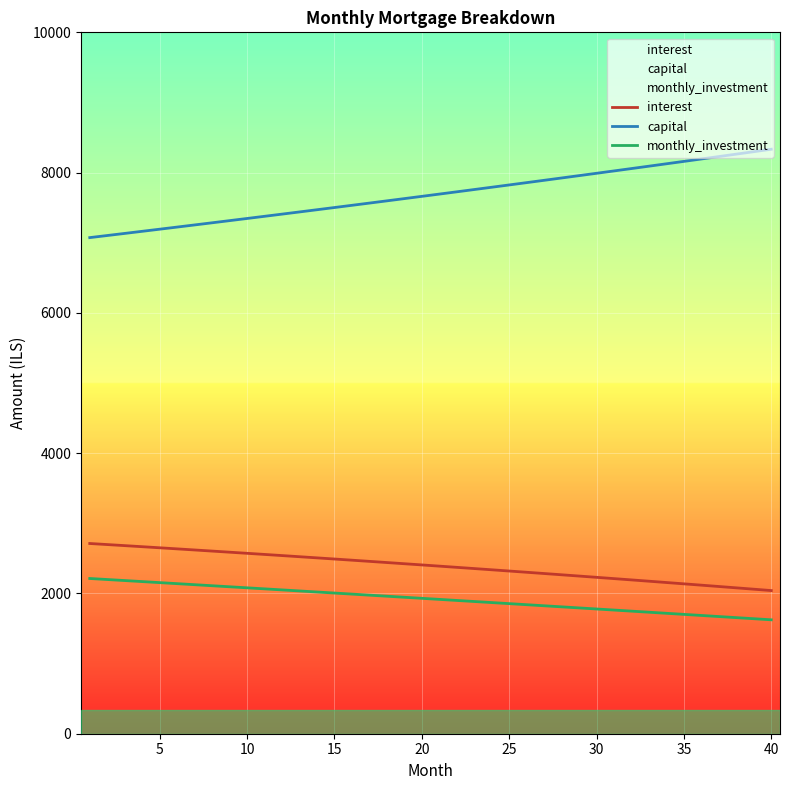

How many data points in capital are less than 7694?

20